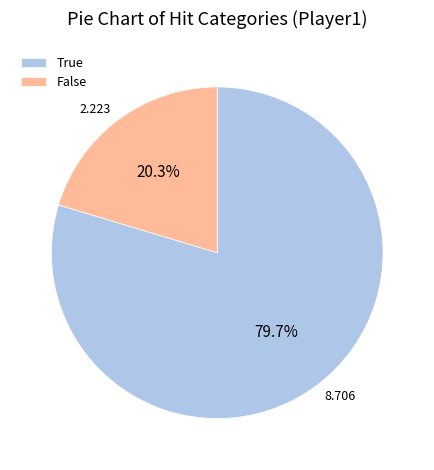

Does True represent more than half of the total?

Yes